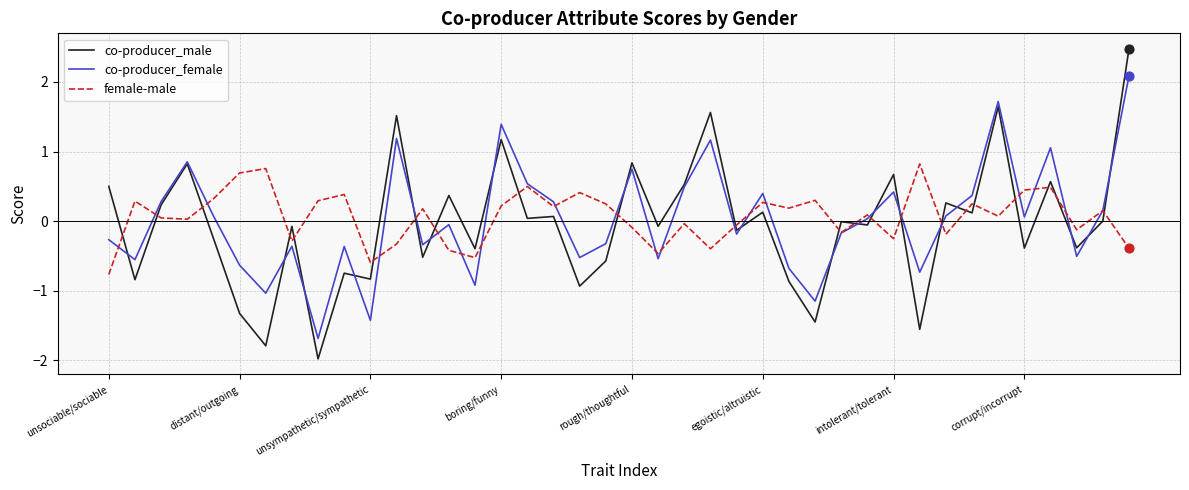

Which series has the largest range (max minus min)?

co-producer_male